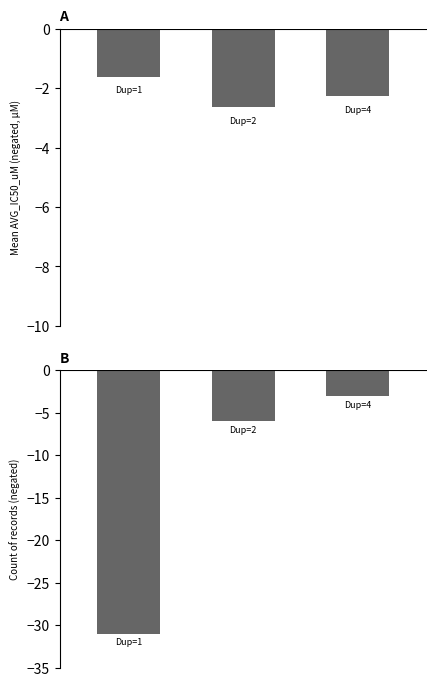

What is the difference between the maximum and second lowest values in the Mean AVG_IC50_uM (negated) series?

0.7